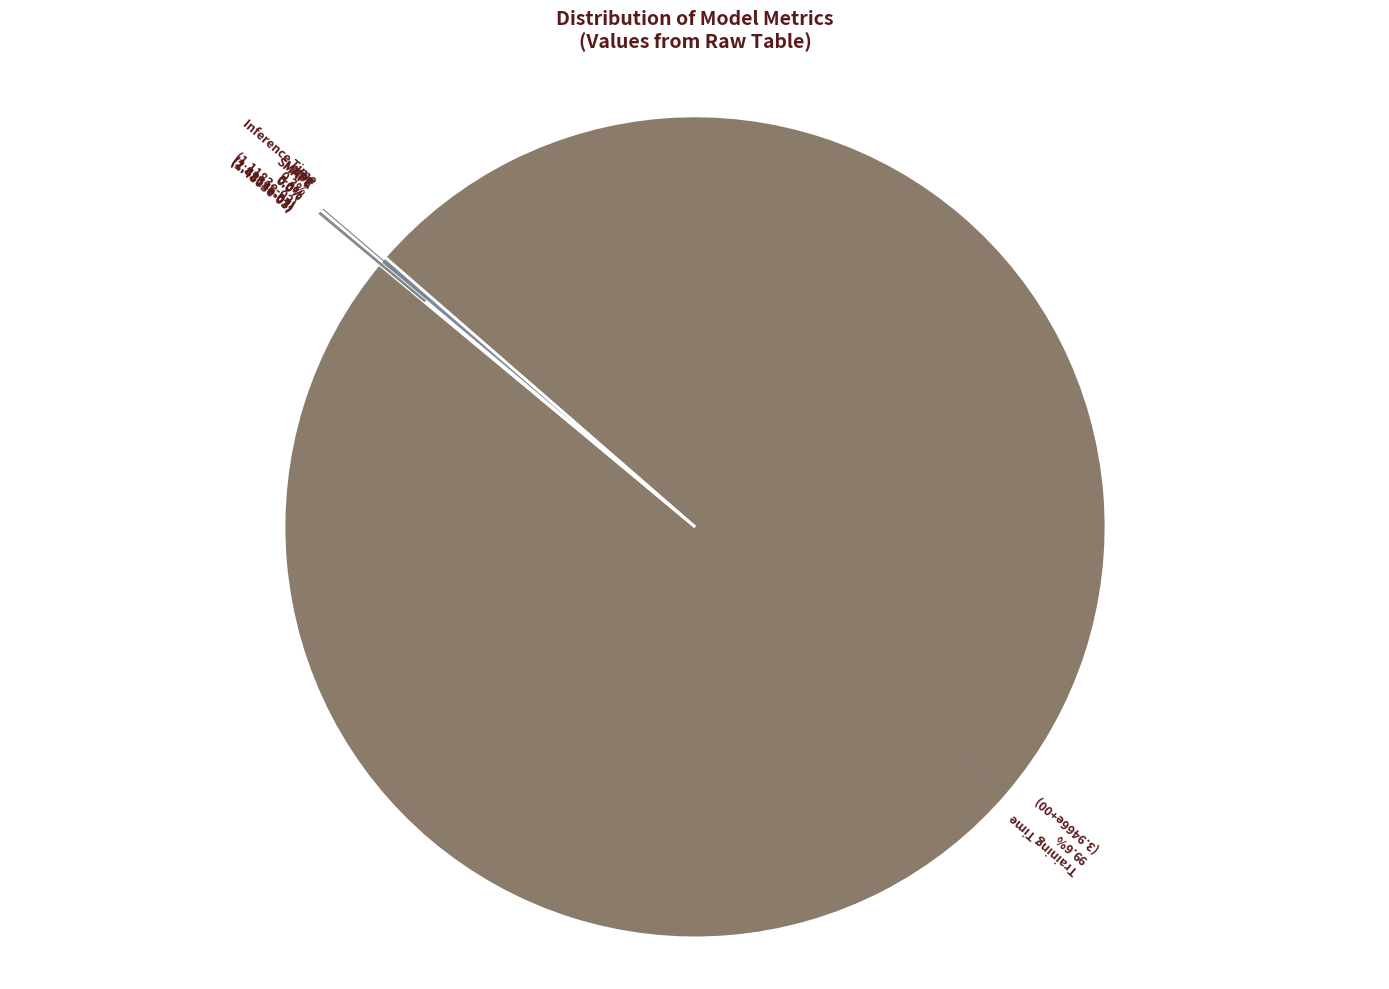

Does any single category account for the majority?

Yes